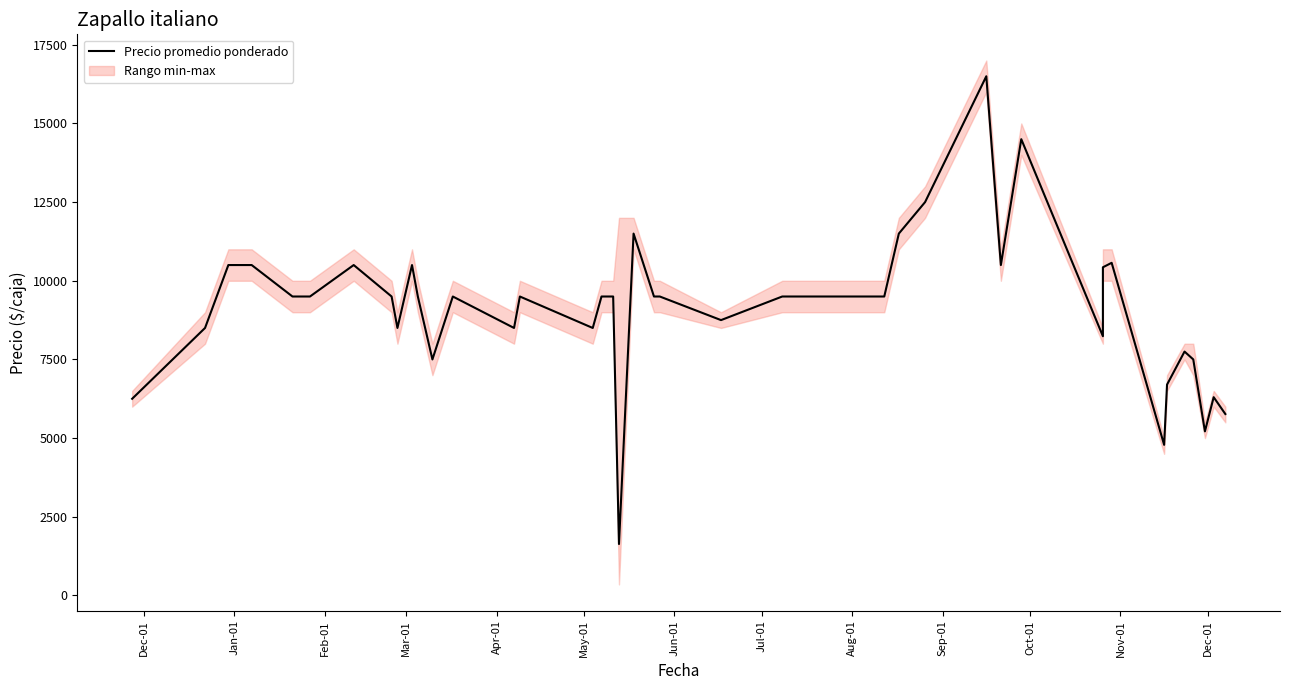

Does the chart have visible grid lines?

No